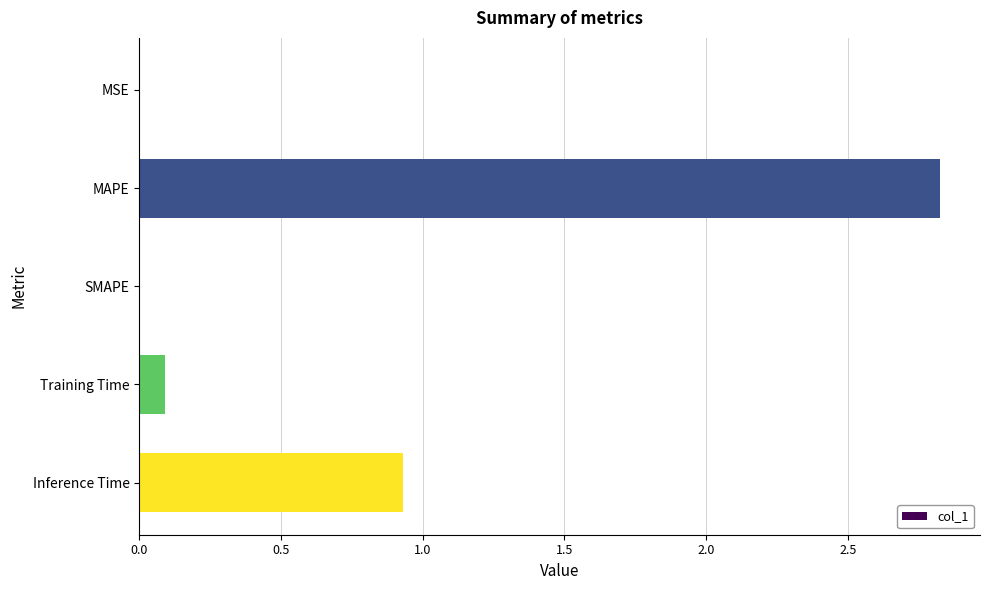

Where is the data nearest to the value 1?

Inference Time